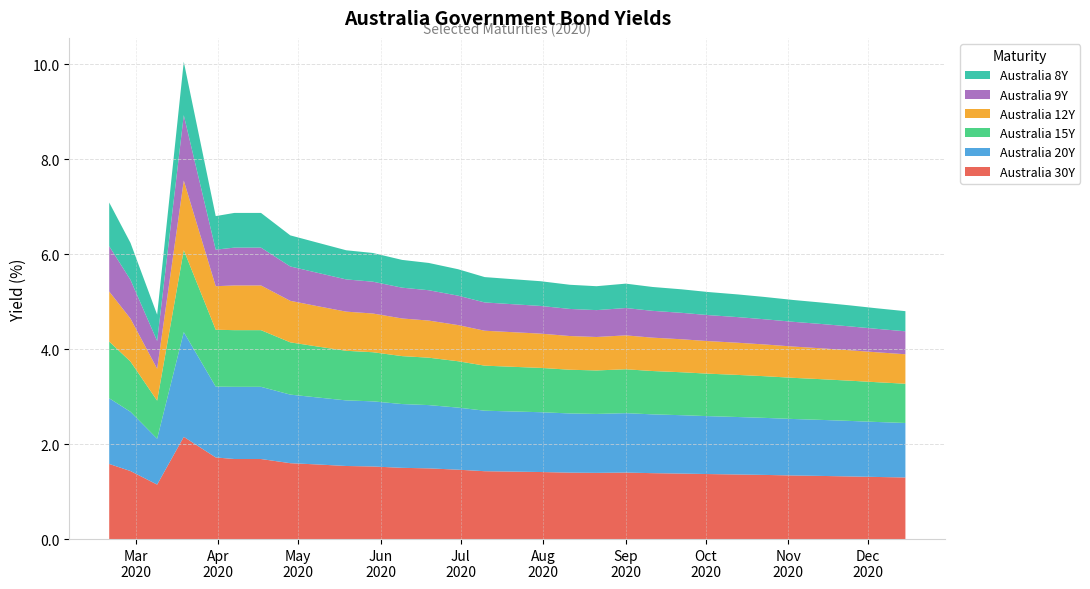

Reading right to left, transcribe all the data shown in this chart.

Australia 30Y: 2020-12-15=1.3	2020-12-04=1.3	2020-11-24=1.3	2020-11-13=1.3	2020-11-03=1.3	2020-10-23=1.4	2020-10-13=1.4	2020-10-02=1.4	2020-09-22=1.4	2020-09-11=1.4	2020-09-01=1.4	2020-08-21=1.4	2020-08-11=1.4	2020-07-31=1.4	2020-07-21=1.4	2020-07-10=1.4	2020-06-30=1.5	2020-06-19=1.5	2020-06-09=1.5	2020-05-29=1.5	2020-05-19=1.5	2020-05-08=1.6	2020-04-28=1.6	2020-04-17=1.7	2020-04-07=1.7	2020-03-31=1.7	2020-03-19=2.2	2020-03-09=1.1	2020-02-28=1.4	2020-02-20=1.6
Australia 20Y: 2020-12-15=1.1	2020-12-04=1.2	2020-11-24=1.2	2020-11-13=1.2	2020-11-03=1.2	2020-10-23=1.2	2020-10-13=1.2	2020-10-02=1.2	2020-09-22=1.2	2020-09-11=1.2	2020-09-01=1.3	2020-08-21=1.2	2020-08-11=1.2	2020-07-31=1.3	2020-07-21=1.3	2020-07-10=1.3	2020-06-30=1.3	2020-06-19=1.3	2020-06-09=1.3	2020-05-29=1.4	2020-05-19=1.4	2020-05-08=1.4	2020-04-28=1.4	2020-04-17=1.5	2020-04-07=1.5	2020-03-31=1.5	2020-03-19=2.2	2020-03-09=1.0	2020-02-28=1.2	2020-02-20=1.4
Australia 15Y: 2020-12-15=0.8	2020-12-04=0.8	2020-11-24=0.8	2020-11-13=0.9	2020-11-03=0.9	2020-10-23=0.9	2020-10-13=0.9	2020-10-02=0.9	2020-09-22=0.9	2020-09-11=0.9	2020-09-01=0.9	2020-08-21=0.9	2020-08-11=0.9	2020-07-31=0.9	2020-07-21=0.9	2020-07-10=0.9	2020-06-30=1.0	2020-06-19=1.0	2020-06-09=1.0	2020-05-29=1.0	2020-05-19=1.0	2020-05-08=1.1	2020-04-28=1.1	2020-04-17=1.2	2020-04-07=1.2	2020-03-31=1.2	2020-03-19=1.7	2020-03-09=0.8	2020-02-28=1.1	2020-02-20=1.2
Australia 12Y: 2020-12-15=0.6	2020-12-04=0.6	2020-11-24=0.6	2020-11-13=0.7	2020-11-03=0.7	2020-10-23=0.7	2020-10-13=0.7	2020-10-02=0.7	2020-09-22=0.7	2020-09-11=0.7	2020-09-01=0.7	2020-08-21=0.7	2020-08-11=0.7	2020-07-31=0.7	2020-07-21=0.7	2020-07-10=0.7	2020-06-30=0.8	2020-06-19=0.8	2020-06-09=0.8	2020-05-29=0.8	2020-05-19=0.8	2020-05-08=0.9	2020-04-28=0.9	2020-04-17=0.9	2020-04-07=0.9	2020-03-31=0.9	2020-03-19=1.5	2020-03-09=0.7	2020-02-28=0.9	2020-02-20=1.1
Australia 9Y: 2020-12-15=0.5	2020-12-04=0.5	2020-11-24=0.5	2020-11-13=0.5	2020-11-03=0.5	2020-10-23=0.5	2020-10-13=0.5	2020-10-02=0.5	2020-09-22=0.6	2020-09-11=0.6	2020-09-01=0.6	2020-08-21=0.6	2020-08-11=0.6	2020-07-31=0.6	2020-07-21=0.6	2020-07-10=0.6	2020-06-30=0.6	2020-06-19=0.6	2020-06-09=0.6	2020-05-29=0.7	2020-05-19=0.7	2020-05-08=0.7	2020-04-28=0.7	2020-04-17=0.8	2020-04-07=0.8	2020-03-31=0.8	2020-03-19=1.4	2020-03-09=0.6	2020-02-28=0.8	2020-02-20=1.0
Australia 8Y: 2020-12-15=0.4	2020-12-04=0.4	2020-11-24=0.4	2020-11-13=0.5	2020-11-03=0.5	2020-10-23=0.5	2020-10-13=0.5	2020-10-02=0.5	2020-09-22=0.5	2020-09-11=0.5	2020-09-01=0.5	2020-08-21=0.5	2020-08-11=0.5	2020-07-31=0.5	2020-07-21=0.5	2020-07-10=0.5	2020-06-30=0.6	2020-06-19=0.6	2020-06-09=0.6	2020-05-29=0.6	2020-05-19=0.6	2020-05-08=0.6	2020-04-28=0.7	2020-04-17=0.7	2020-04-07=0.7	2020-03-31=0.7	2020-03-19=1.1	2020-03-09=0.6	2020-02-28=0.8	2020-02-20=0.9